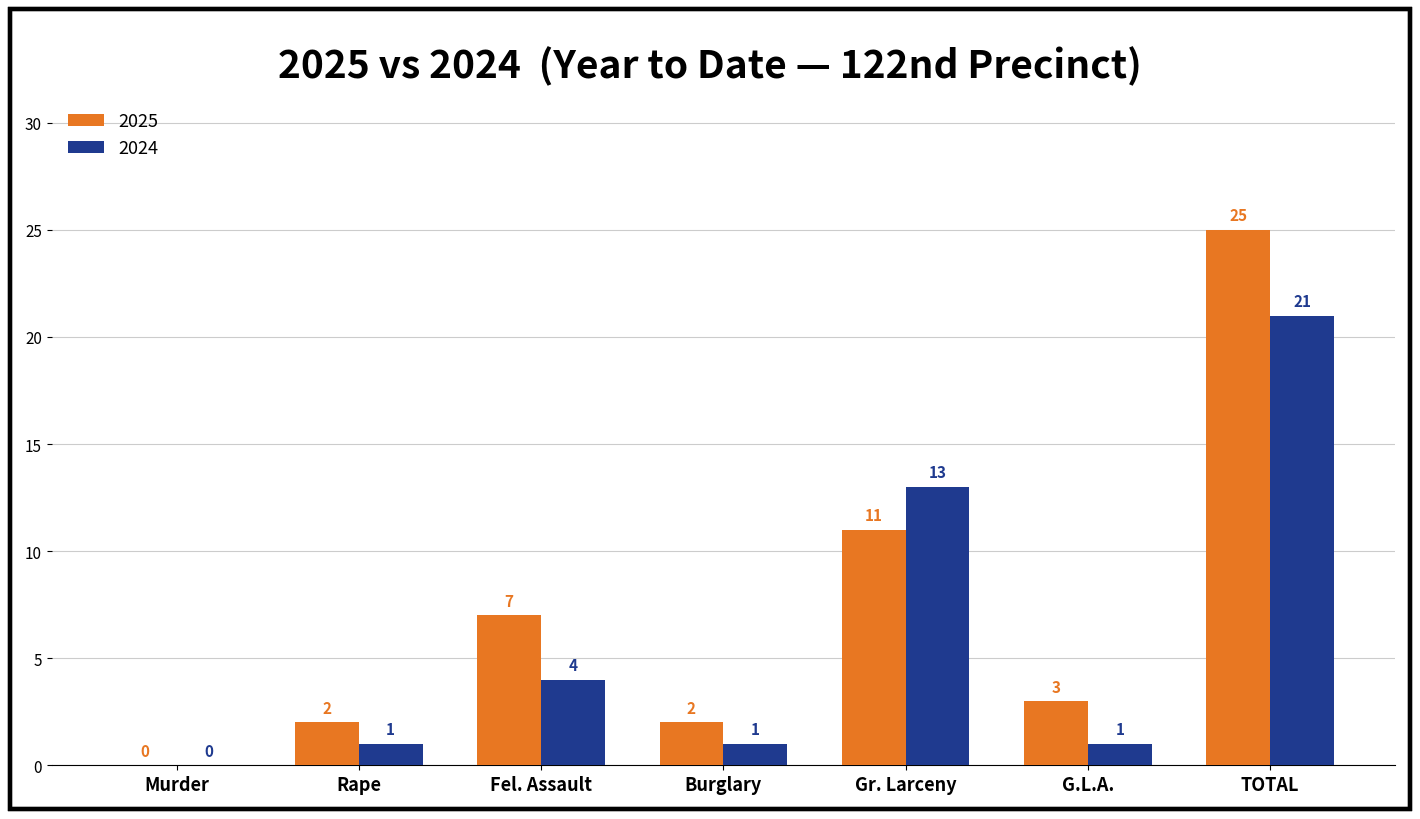

What is the average value of the 2024 series?

6